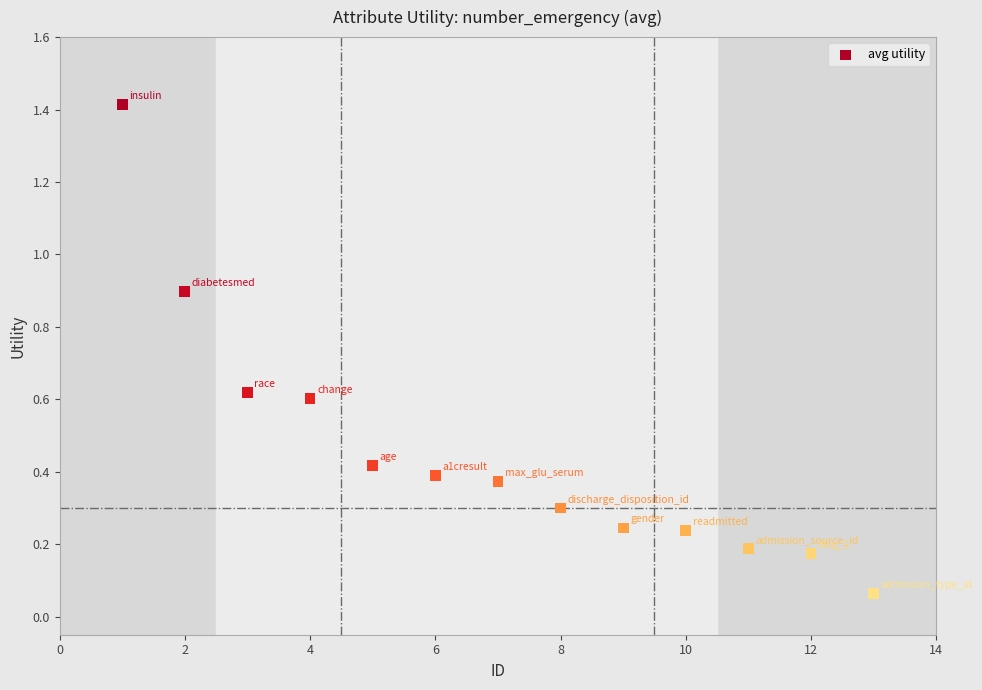

What is the range of Y values (max minus min)?

1.4